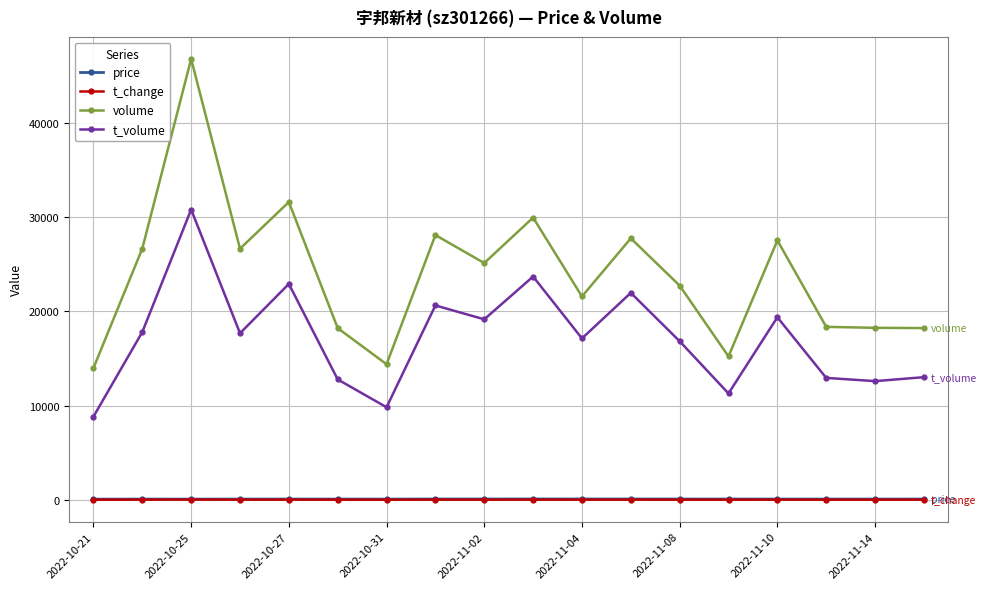

True or false: volume and price cross at least once.

False